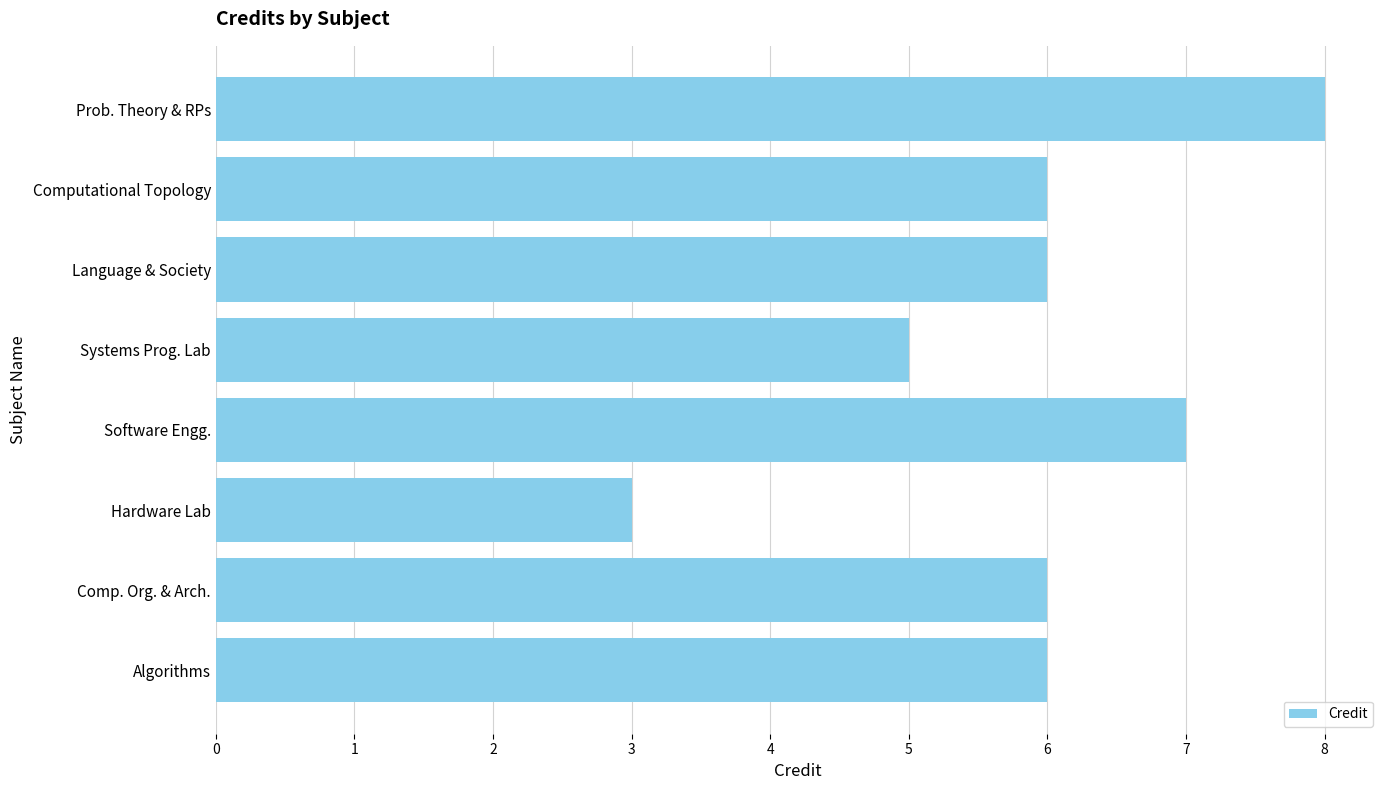

Is it true that the value at Software Engg. is 7?

True